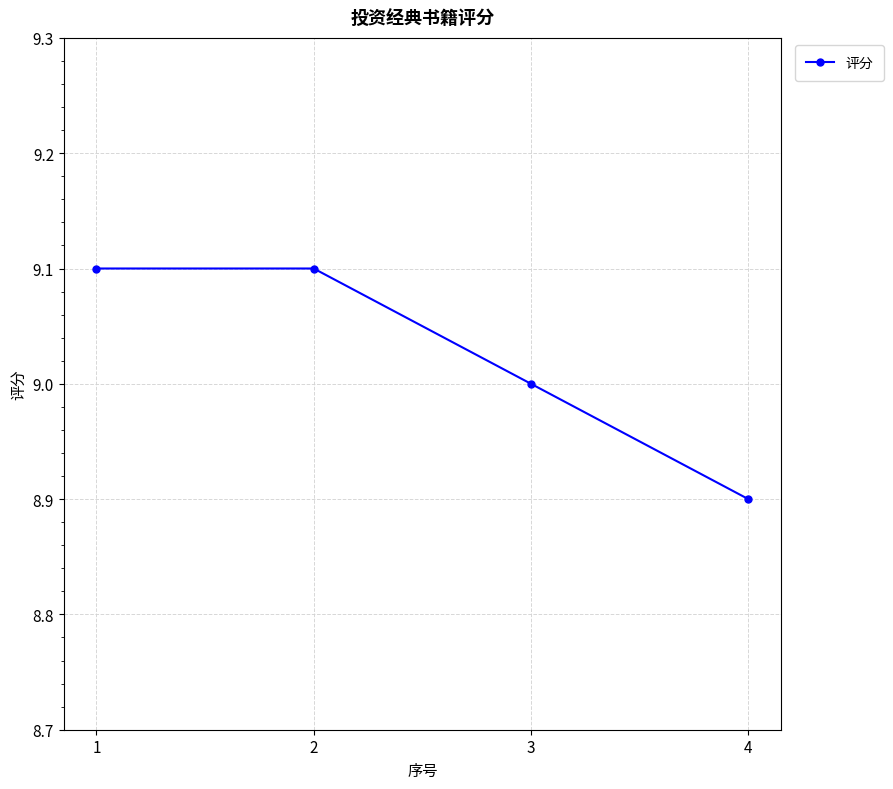

Where is the data nearest to the value 9?

3